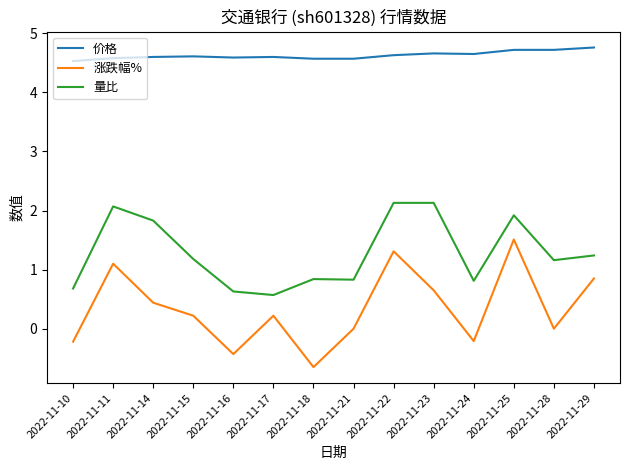

True or false: 涨跌幅% and 量比 intersect in this chart.

False